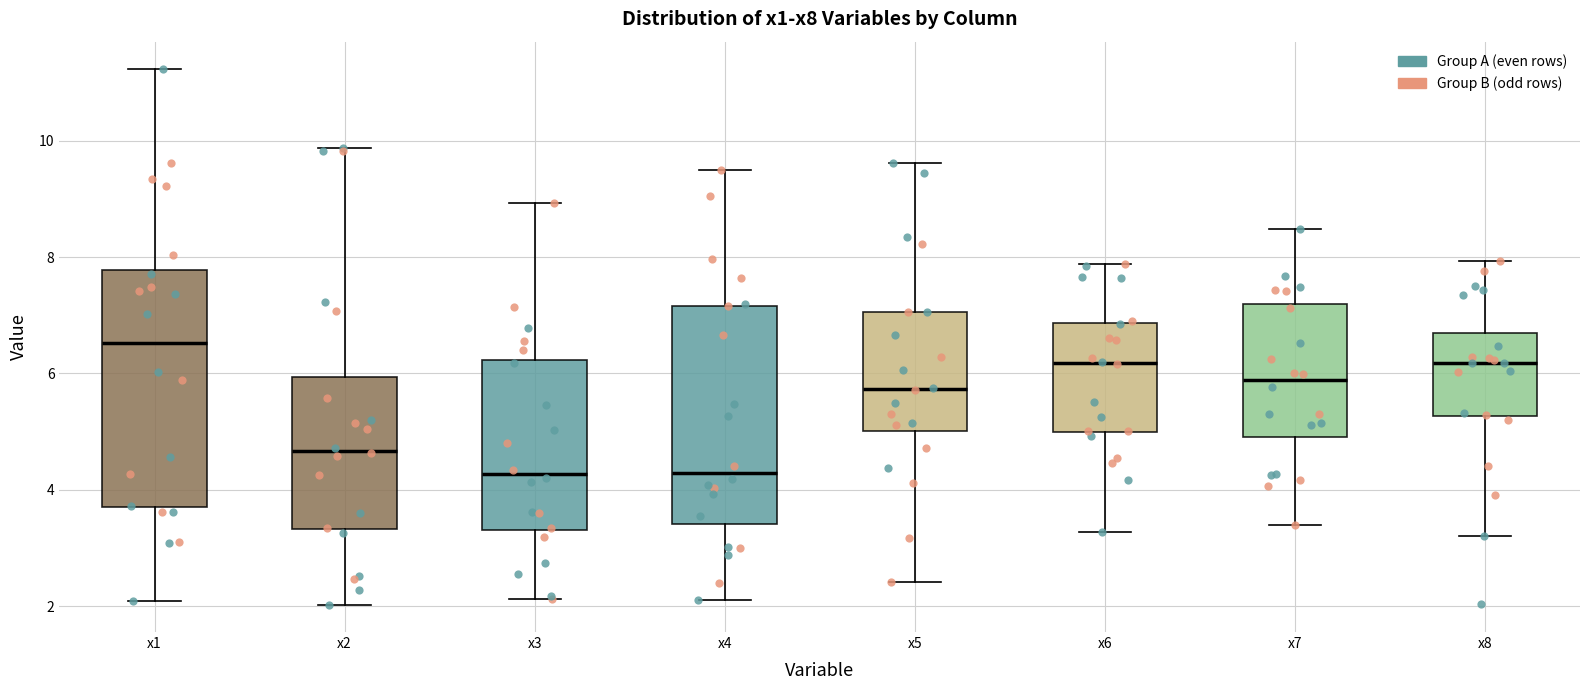

Where does the median line of the box for x7 sit on the y-axis? The values are not printed on the chart, so give them approximately, as read against the axis.

5.8